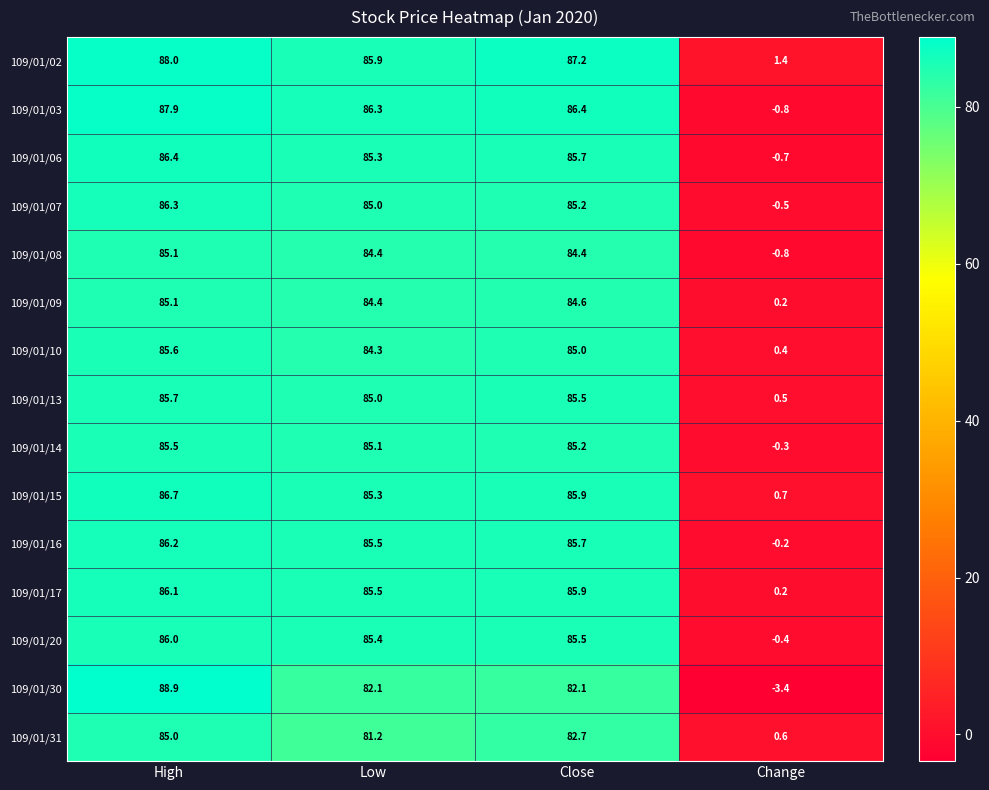

True or false: 109/01/13 has a value of 85.0 at Low.

True